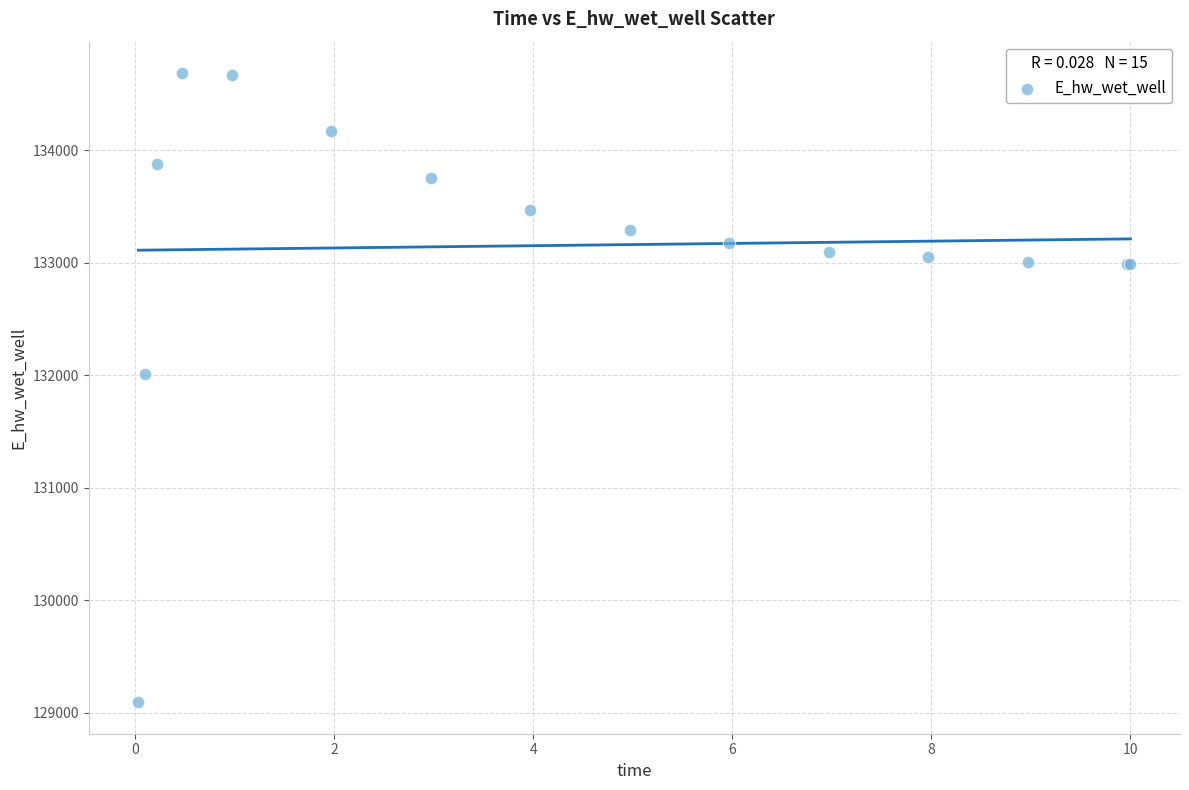

What Y value in the scatter plot is closest to 131889?

132011.0